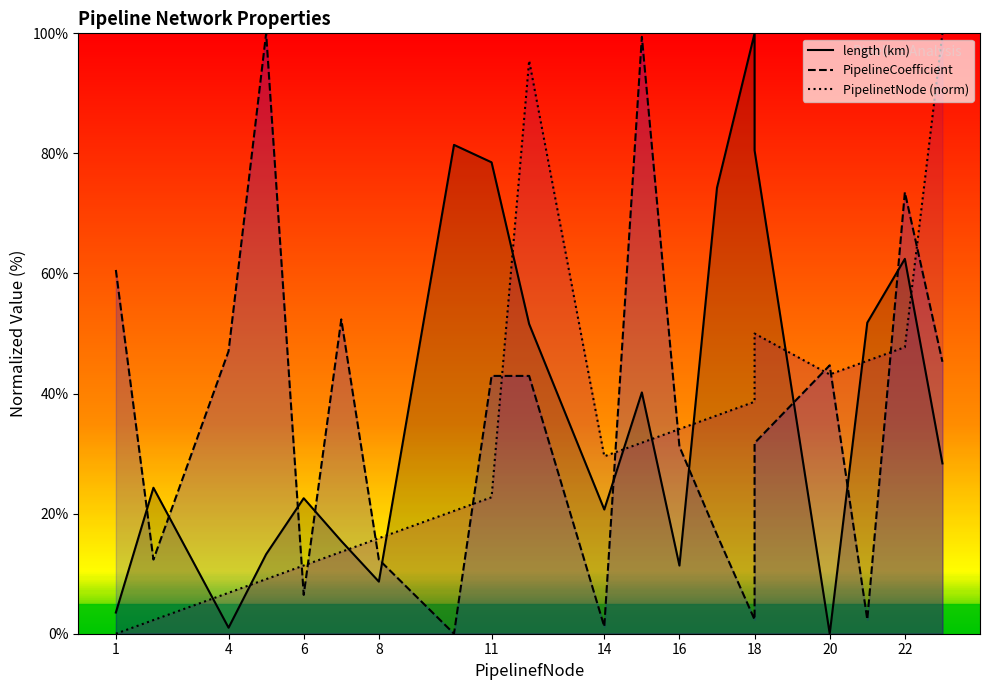

List the series in order of their peak value, lowest first.

PipelinetNode, length (km), PipelineCoefficient